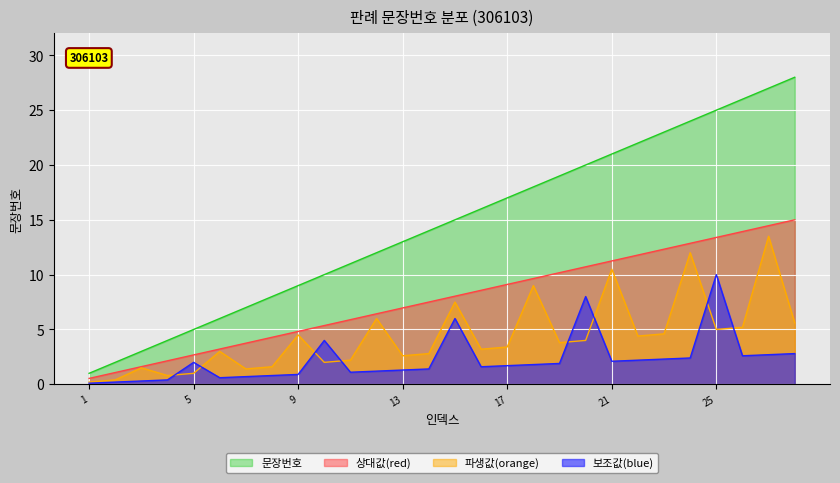

True or false: 보조값(blue) and 문장번호 cross at least once.

False